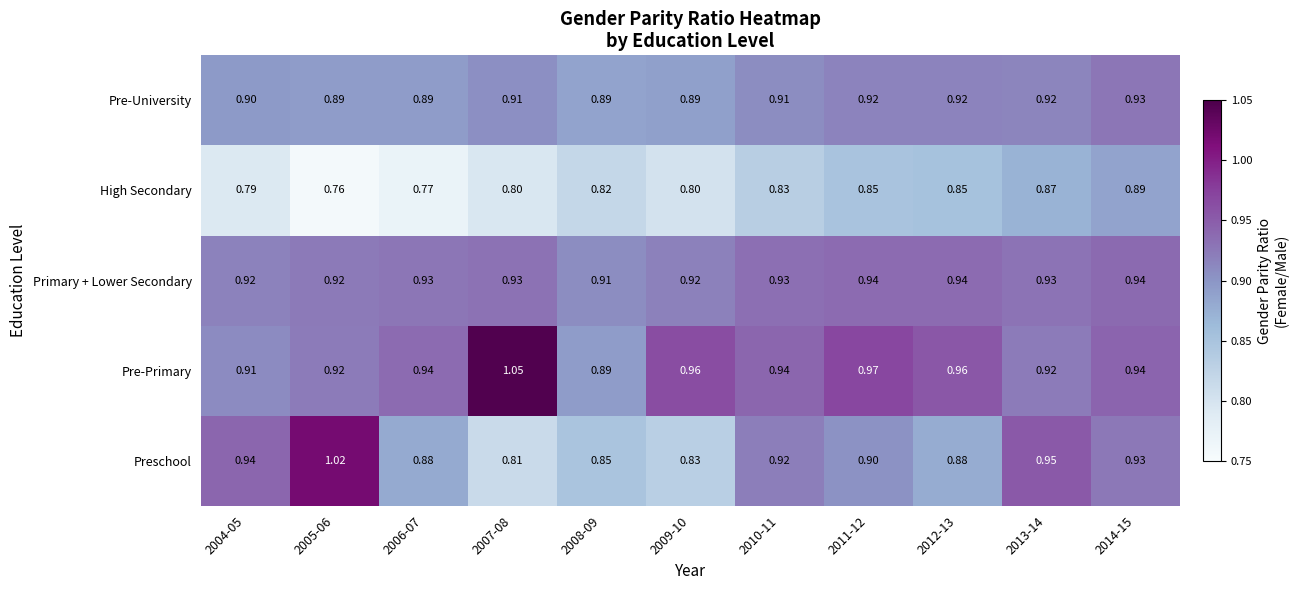

Rank the series at 2007-08 from lowest to highest value.

High Secondary, Preschool, Pre-University, Primary + Lower Secondary, Pre-Primary